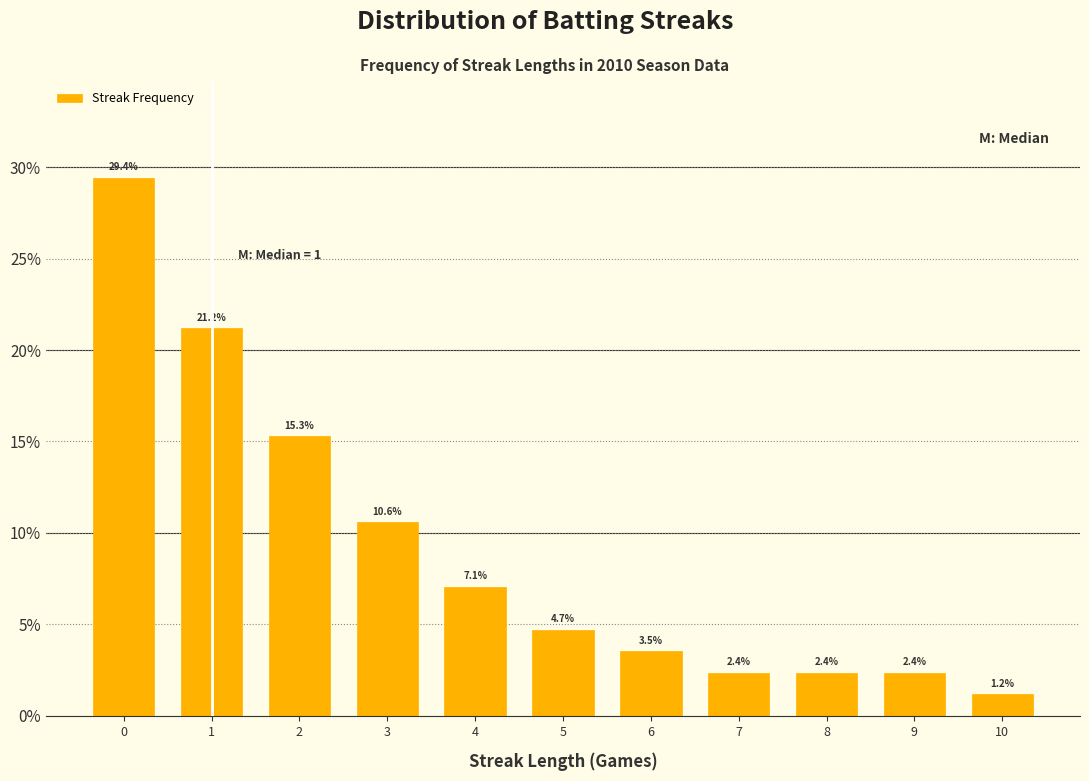

Reading right to left, list all the values displayed in this chart.

1.2	2.4	2.4	2.4	3.5	4.7	7.1	10.6	15.3	21.2	29.4